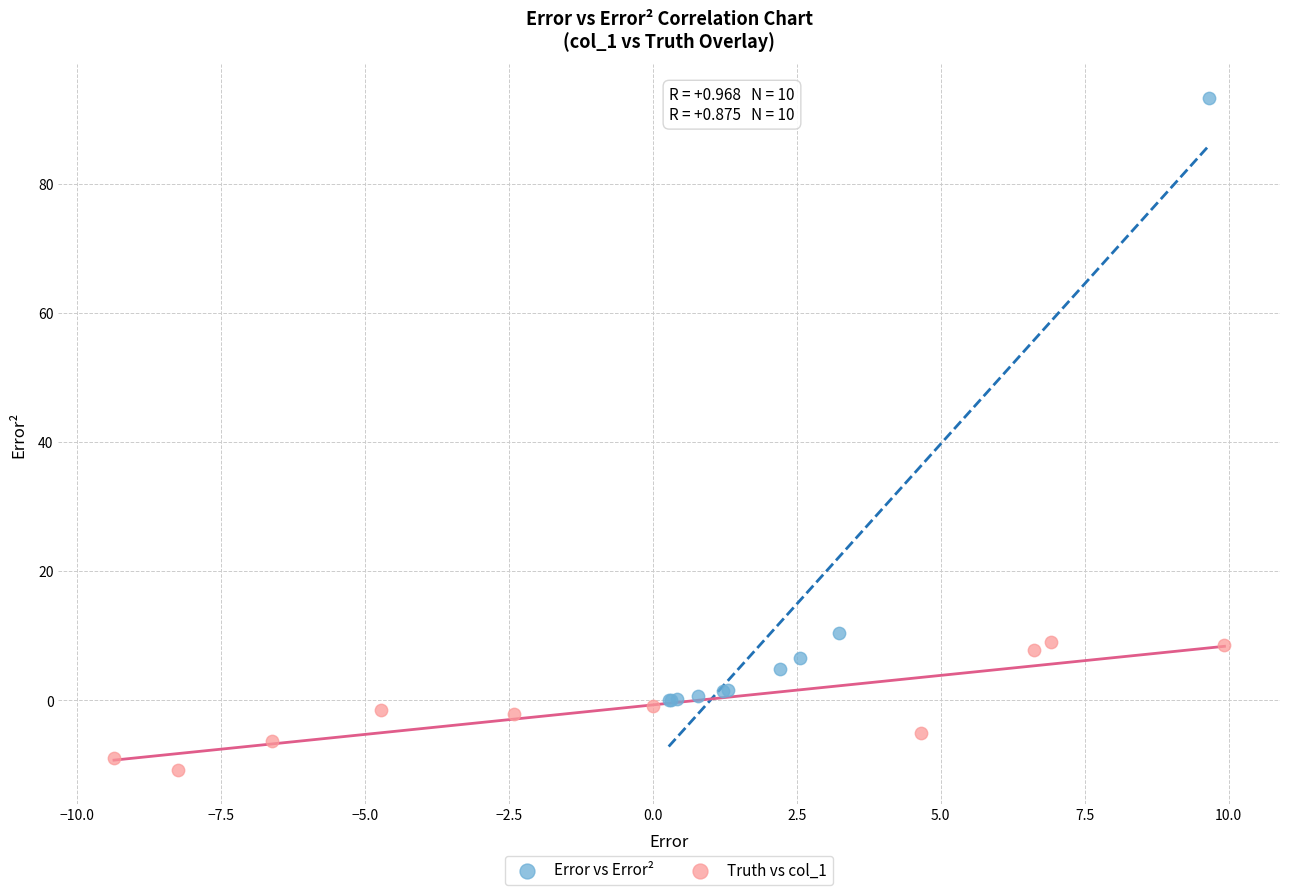

Which series has the largest Y range (max minus min)?

Error vs Error²